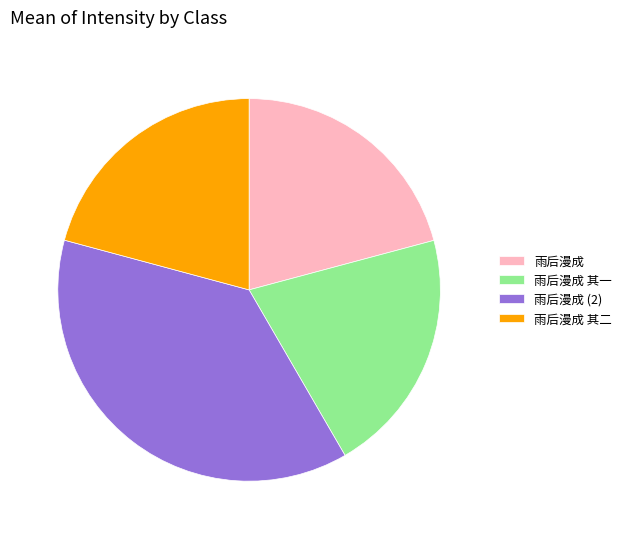

Does 雨后漫成 account for over 50% of the chart?

No